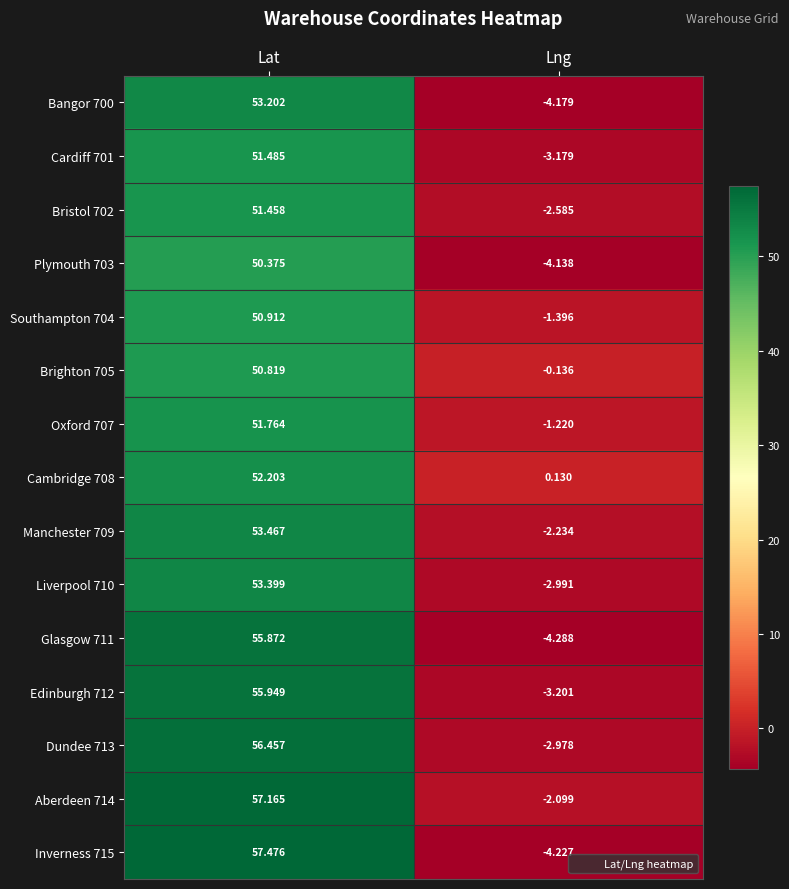

What is the minimum value shown in the chart?

-4.3